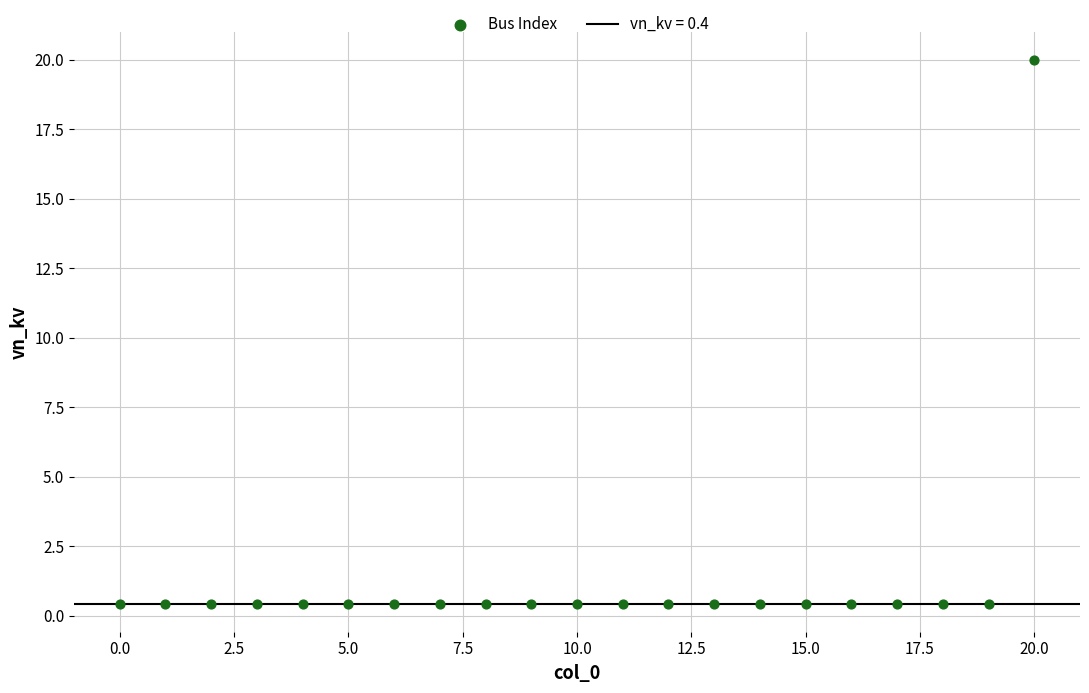

What is the range of Y values (max minus min)?

19.6